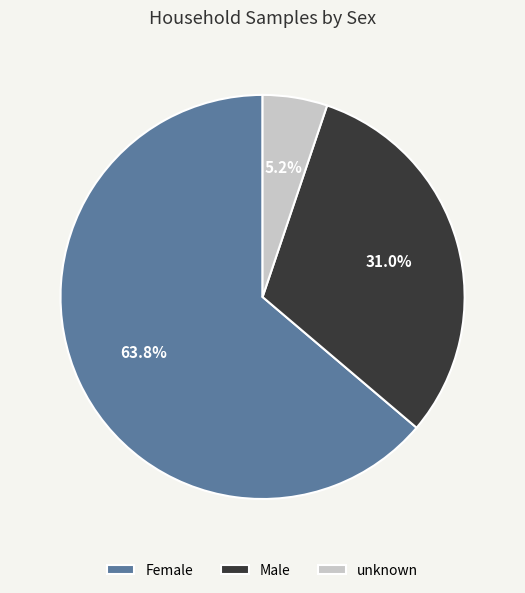

How much of the chart is everything except Female?

36.2%